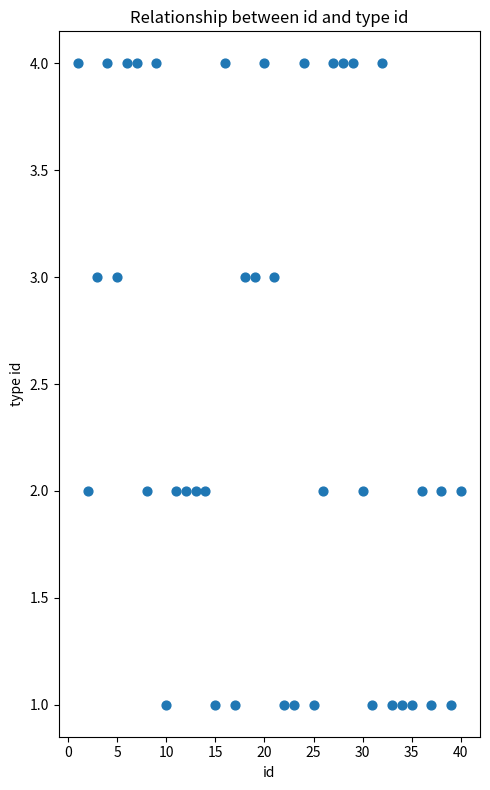

What is the range of Y values (max minus min)?

3